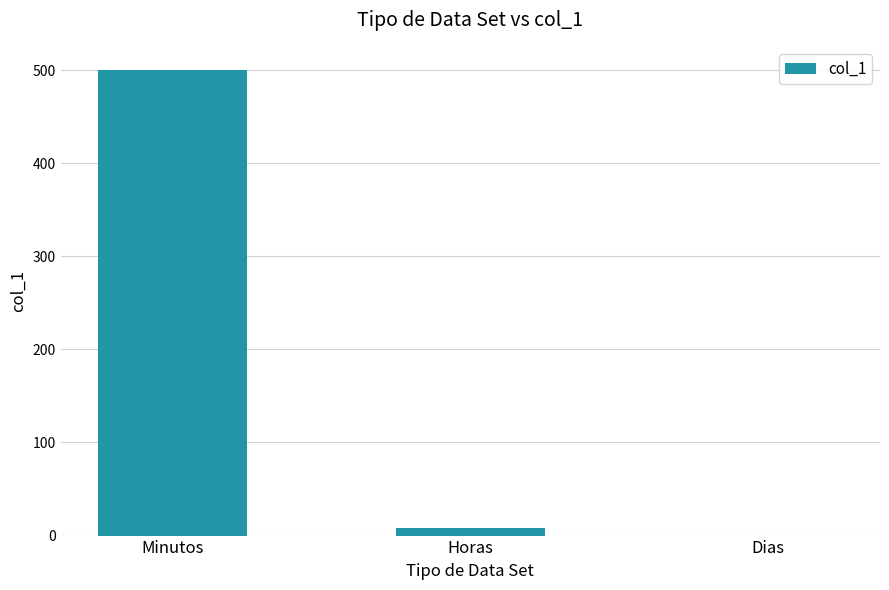

What is the change in value from Horas to Dias?

-8.3